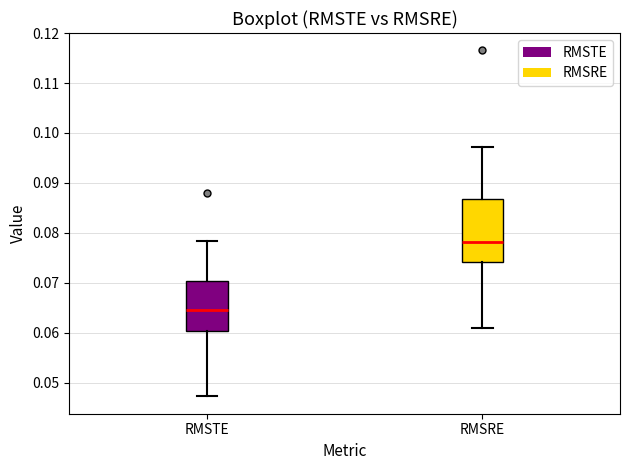

Where is the upper edge of the box for RMSRE on the y-axis? The values are not printed on the chart, so give them approximately, as read against the axis.

0.087